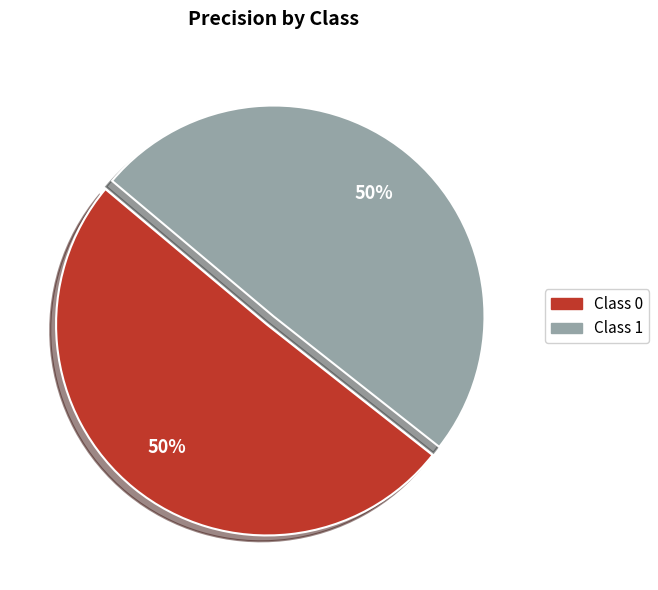

To the nearest percent, what is the average slice percentage?

50%